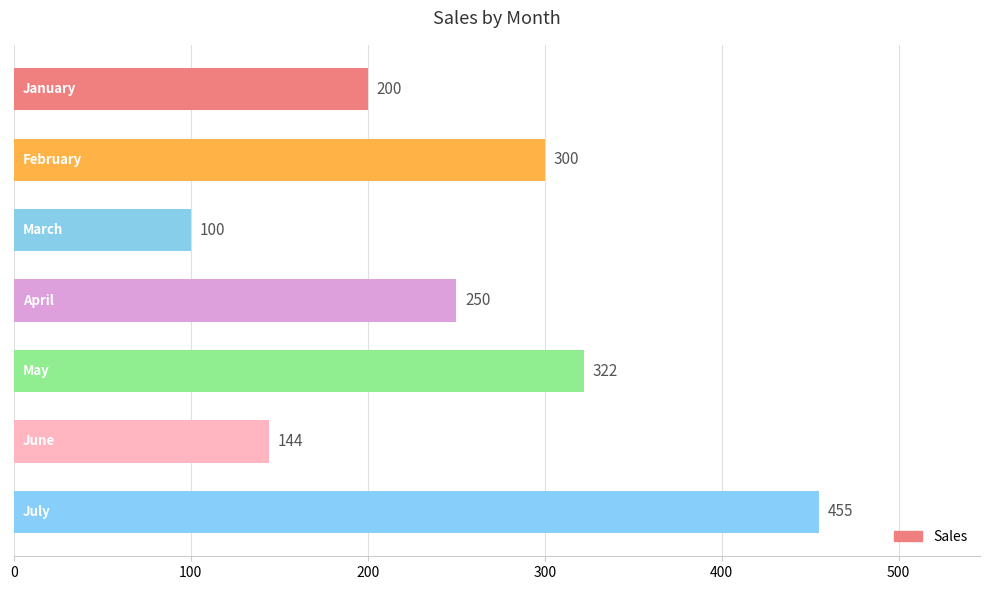

What is the difference between the second highest and second lowest values?

178